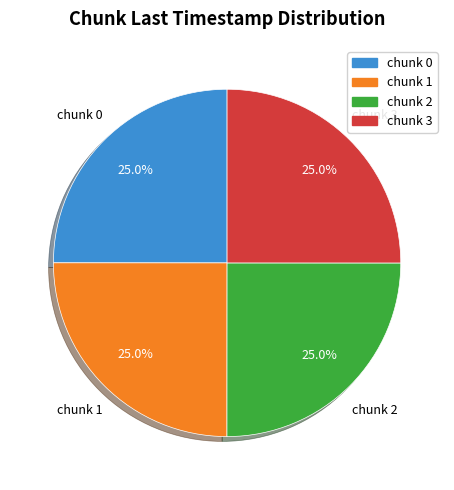

Is there any slice that represents more than half of the pie?

No